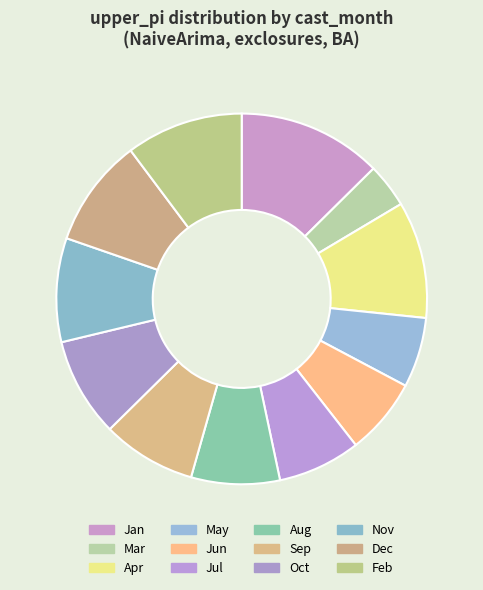

Count the number of slices in the pie.

12